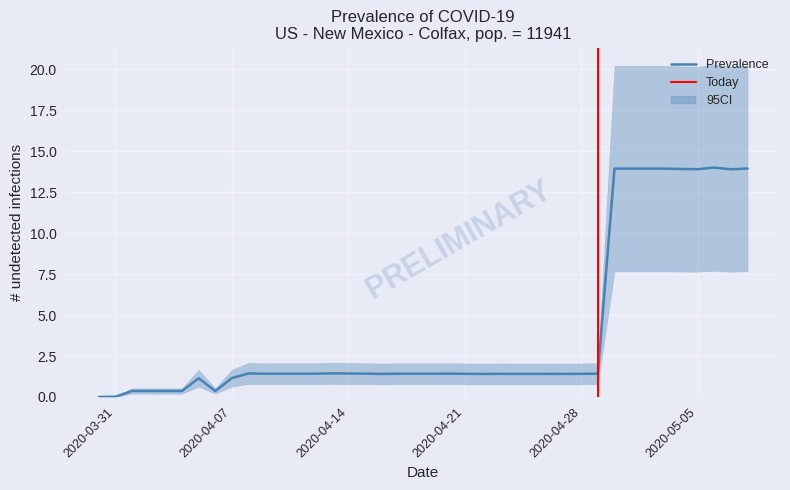

True or false: Prevalence has a value of 0.0 at 2020-03-31.

True